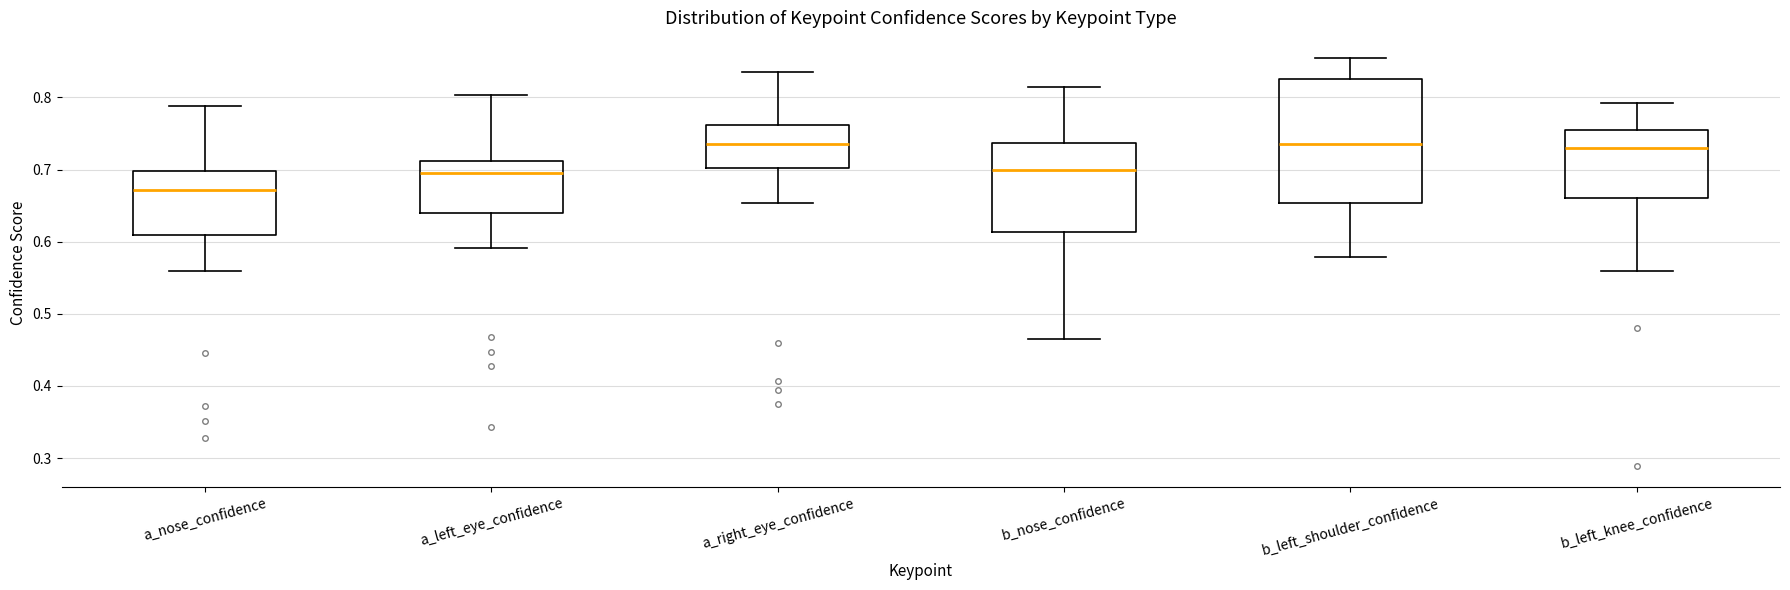

Where is the lower edge of the box for b_left_knee_confidence on the y-axis? The values are not printed on the chart, so give them approximately, as read against the axis.

0.66